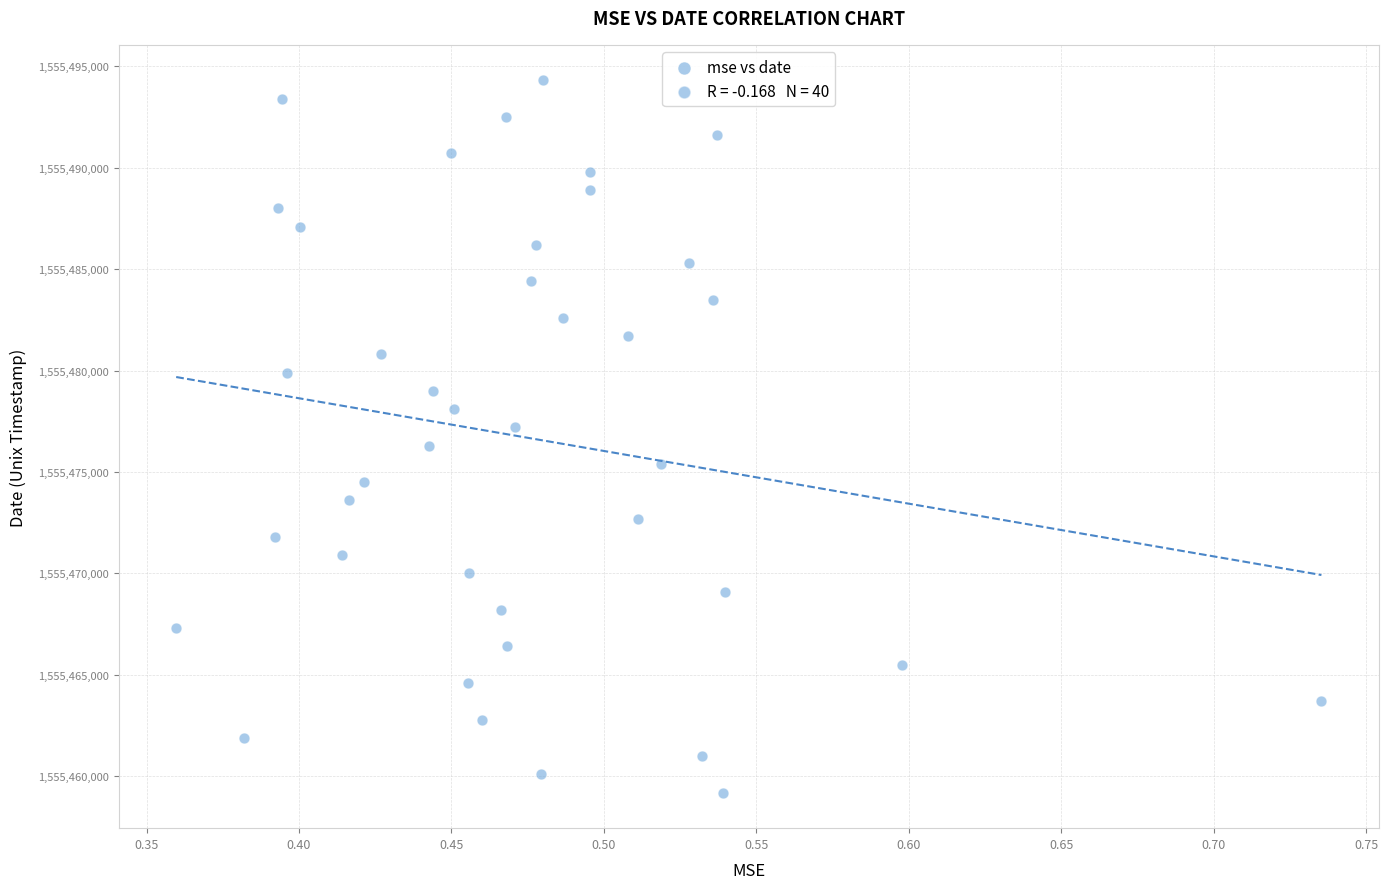

What is the range of Y values (max minus min)?

35100